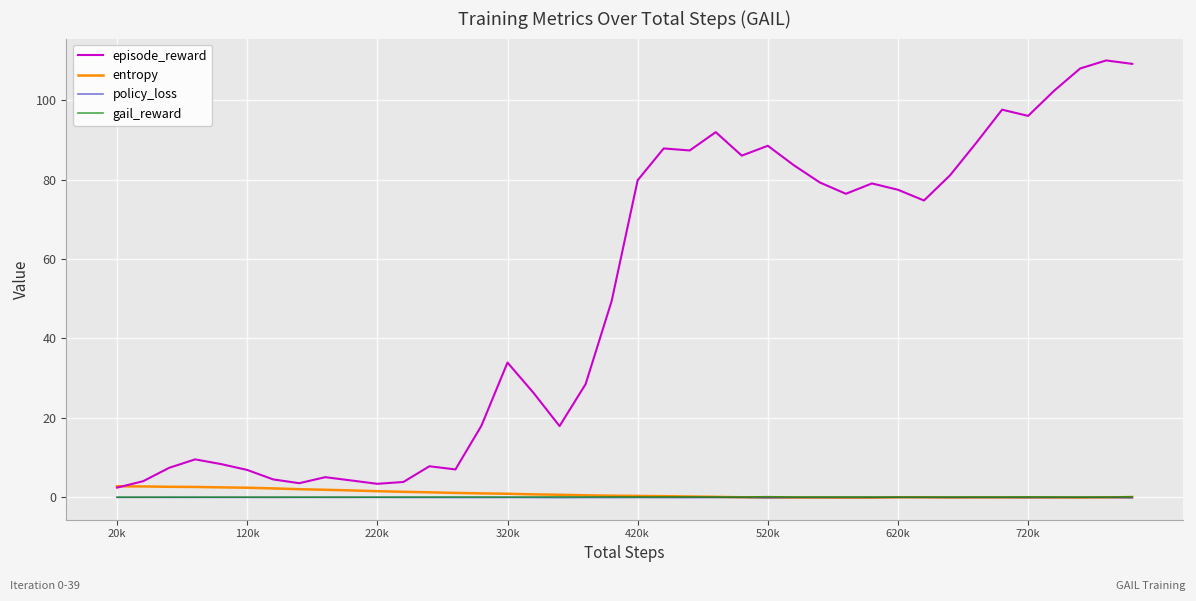

What are all the series names shown in the legend?

episode_reward, entropy, policy_loss, gail_reward